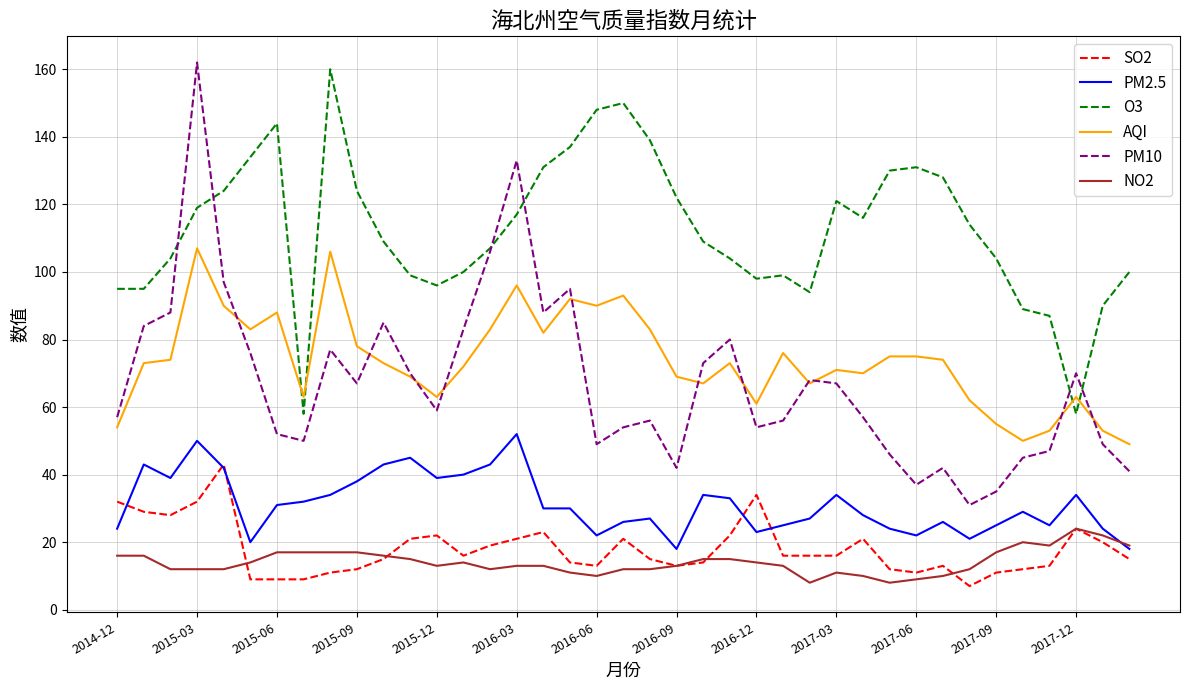

Which series has the widest spread of values?

PM10